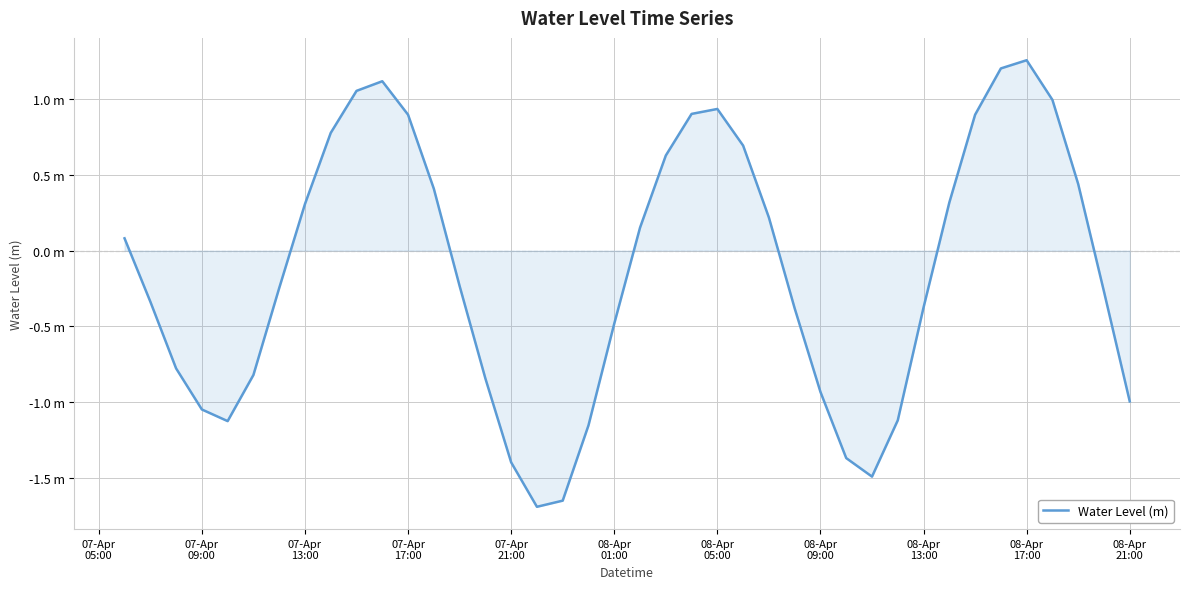

Does the chart have visible grid lines?

Yes